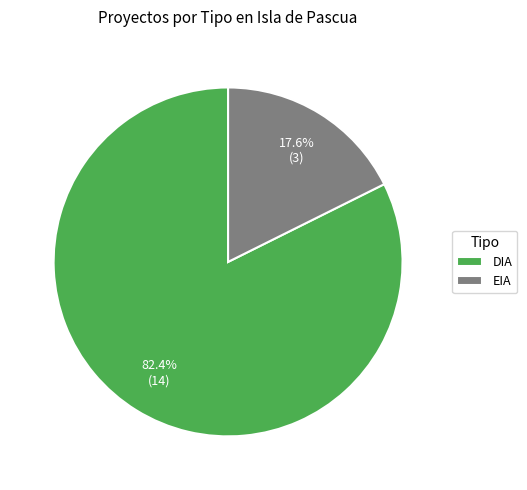

How many segments does this pie chart have?

2